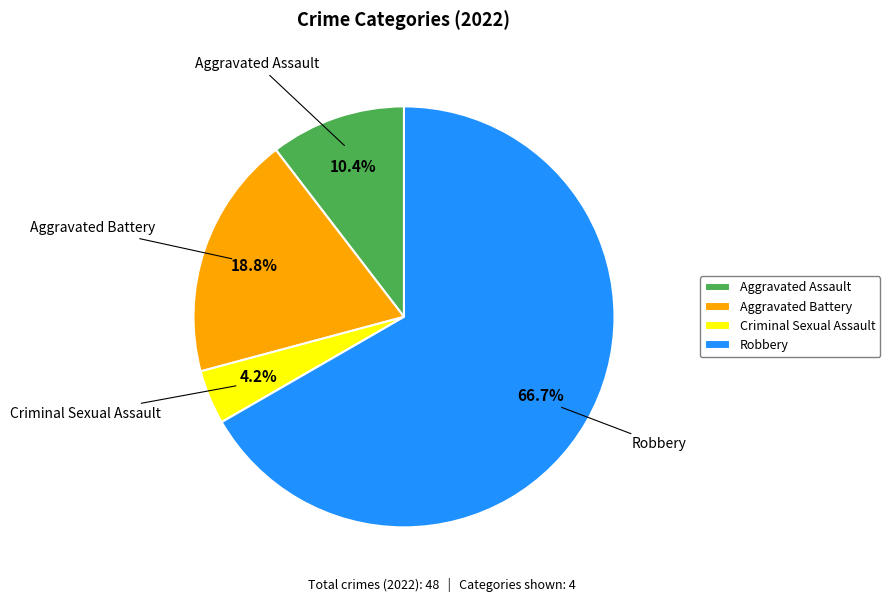

What is the total percentage of Aggravated Battery and Robbery?

85.4%